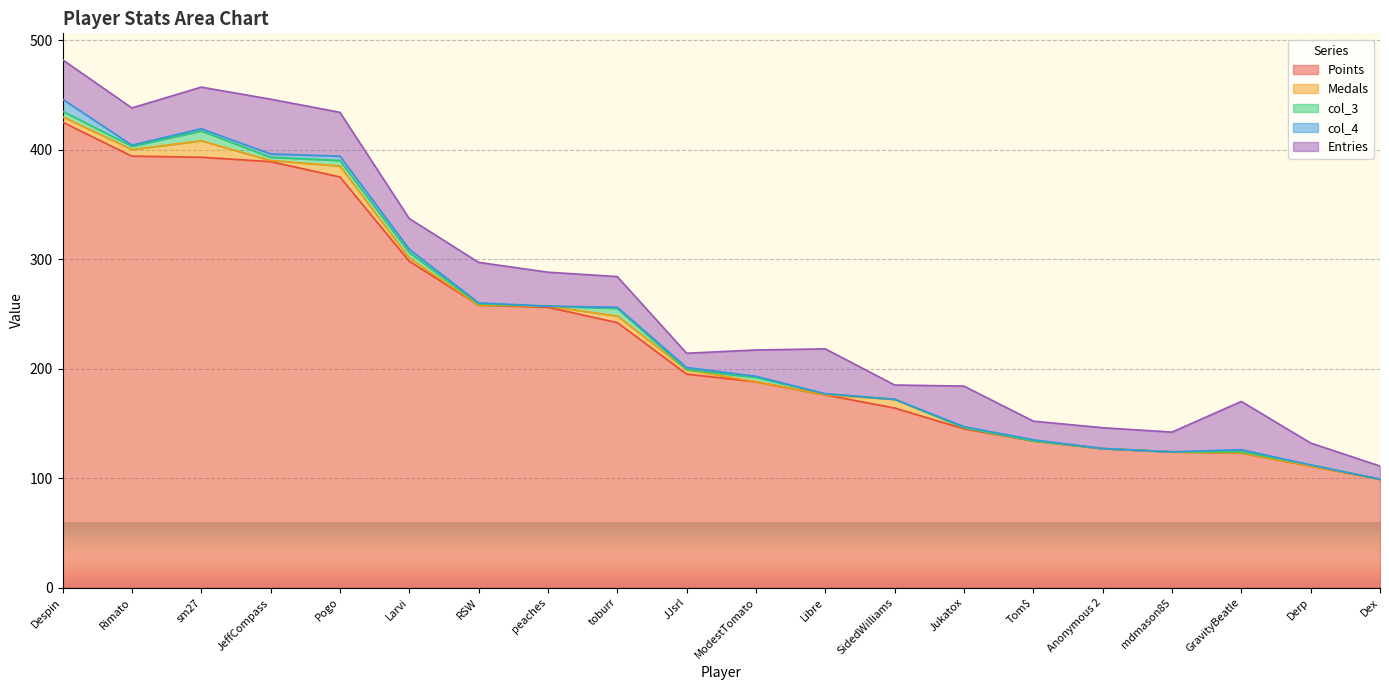

What is the label of the 6th point from the left?

Larvi